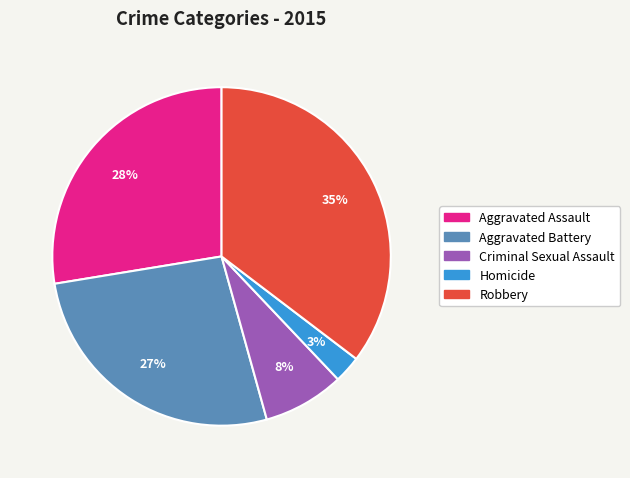

To the nearest percent, what portion does Criminal Sexual Assault represent?

8%